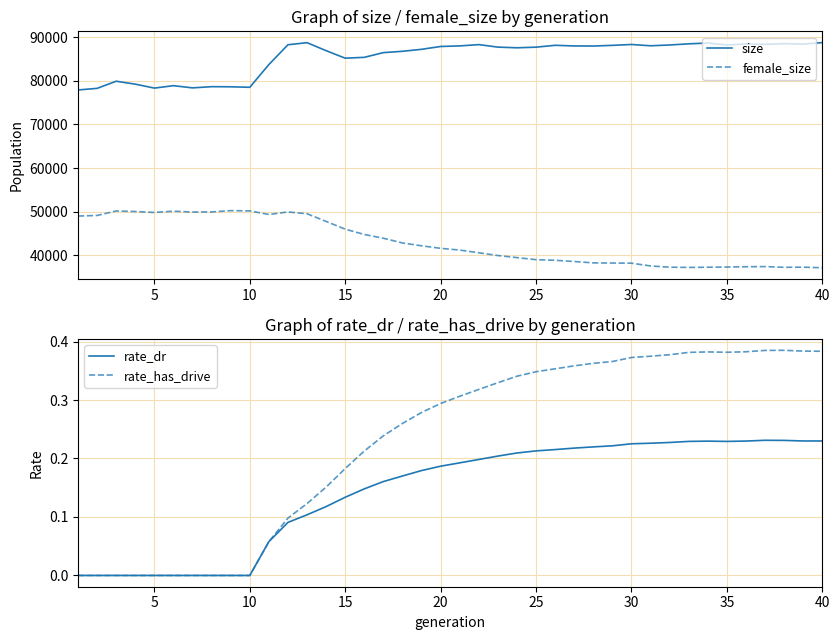

Which series has the largest total across all categories?

size